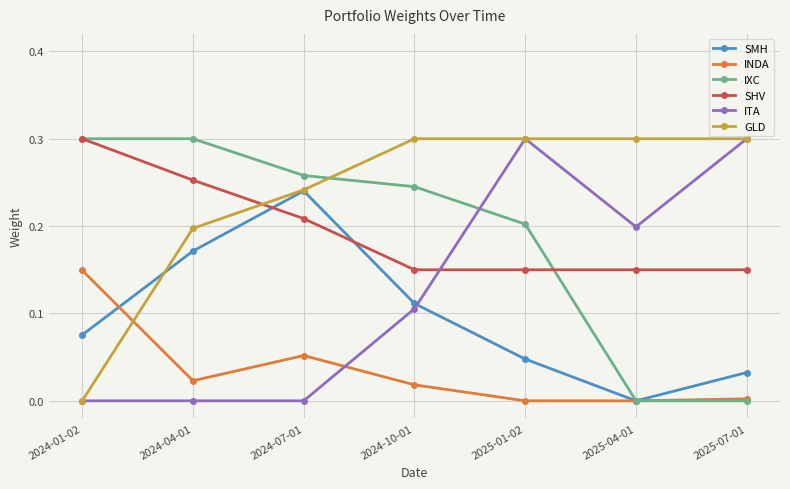

How many SHV values are between 0 and 1?

7